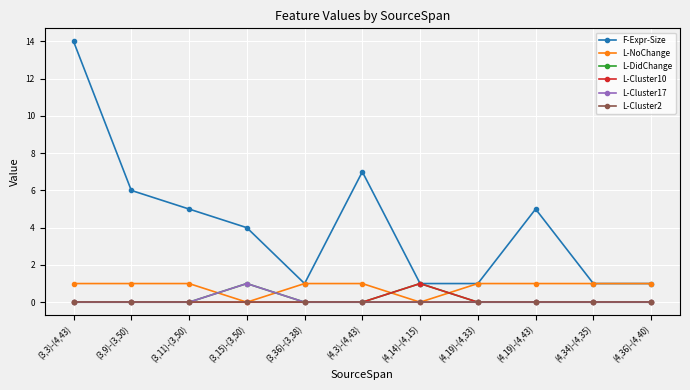

Reading right to left, transcribe all the data shown in this chart.

F-Expr-Size: 1	1	5	1	1	7	1	4	5	6	14
L-NoChange: 1	1	1	1	0	1	1	0	1	1	1
L-DidChange: 0	0	0	0	1	0	0	1	0	0	0
L-Cluster10: 0	0	0	0	1	0	0	0	0	0	0
L-Cluster17: 0	0	0	0	0	0	0	1	0	0	0
L-Cluster2: 0	0	0	0	0	0	0	0	0	0	0